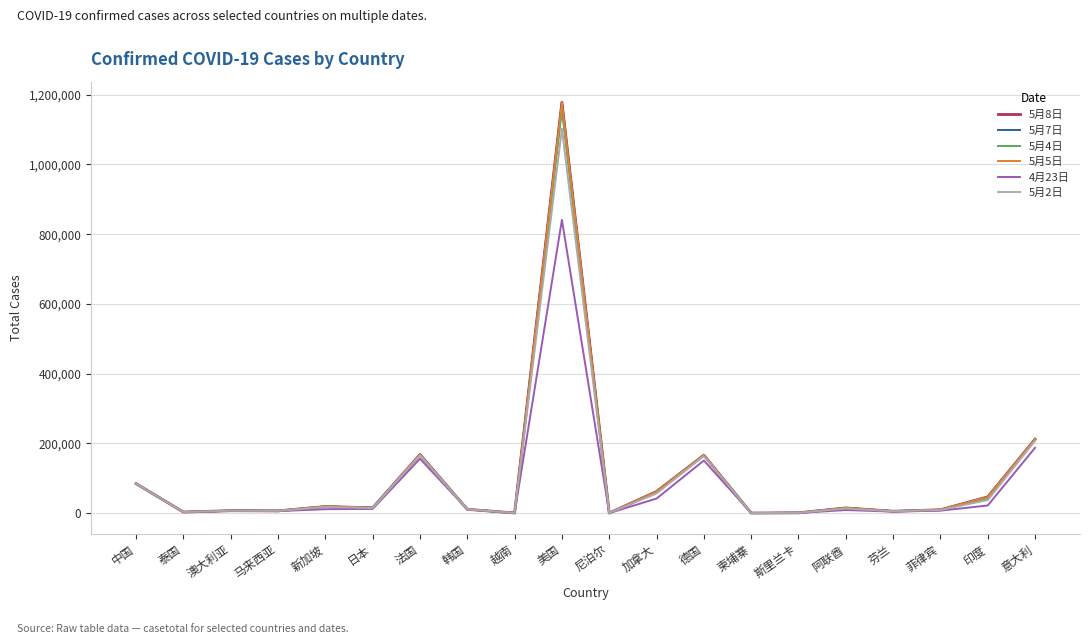

The 5月4日 series shows 74695 at 印度. True or false?

False